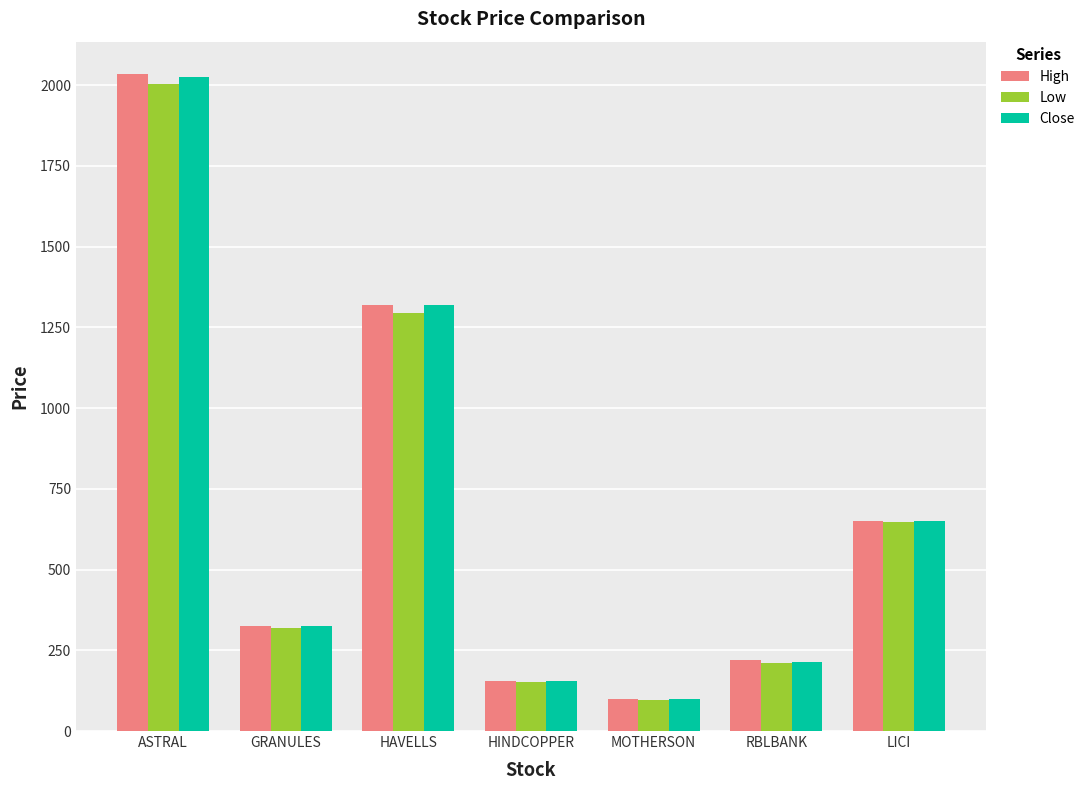

Rank the categories by High value from lowest to highest.

MOTHERSON, HINDCOPPER, RBLBANK, GRANULES, LICI, HAVELLS, ASTRAL